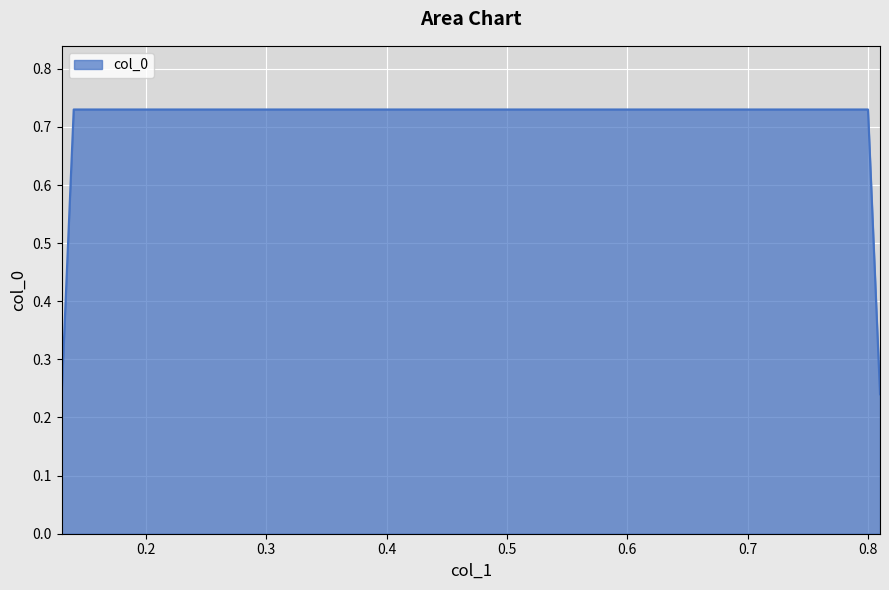

Count the values in the range 0 to 1.

4